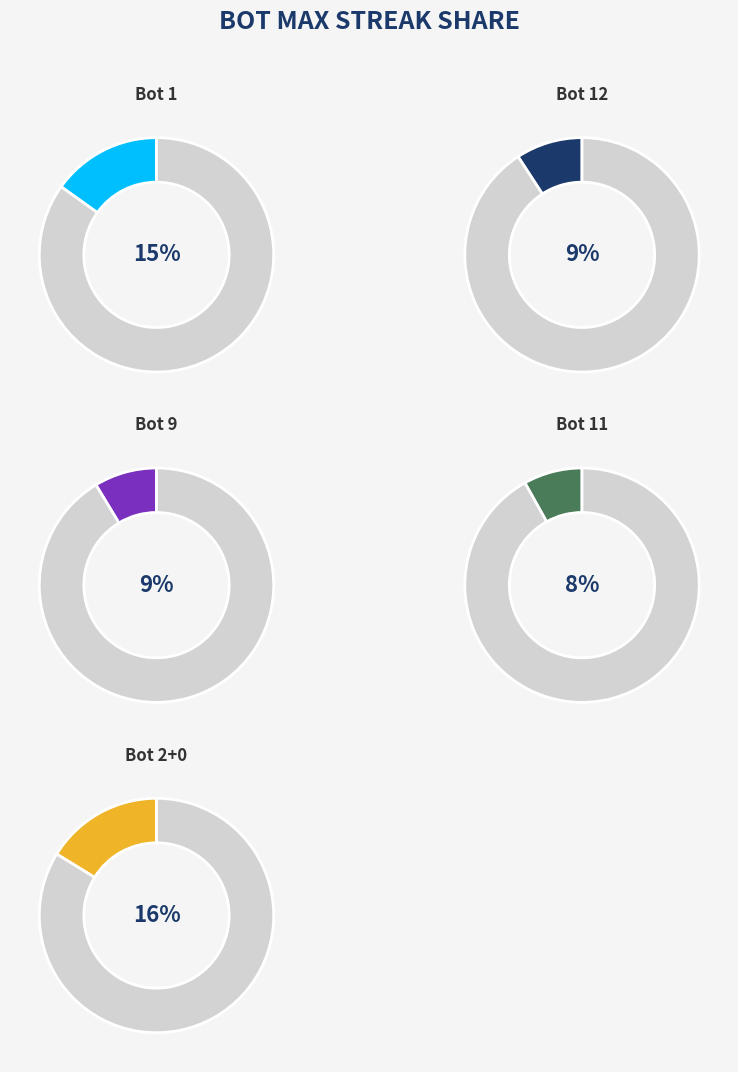

Is it true that Bot 12 (17) is 3% of the pie?

False